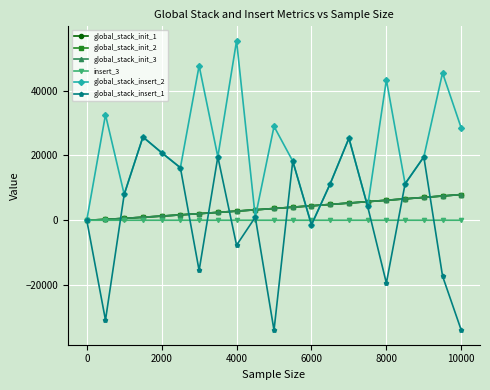

Is this an area chart (filled region under the line)?

No